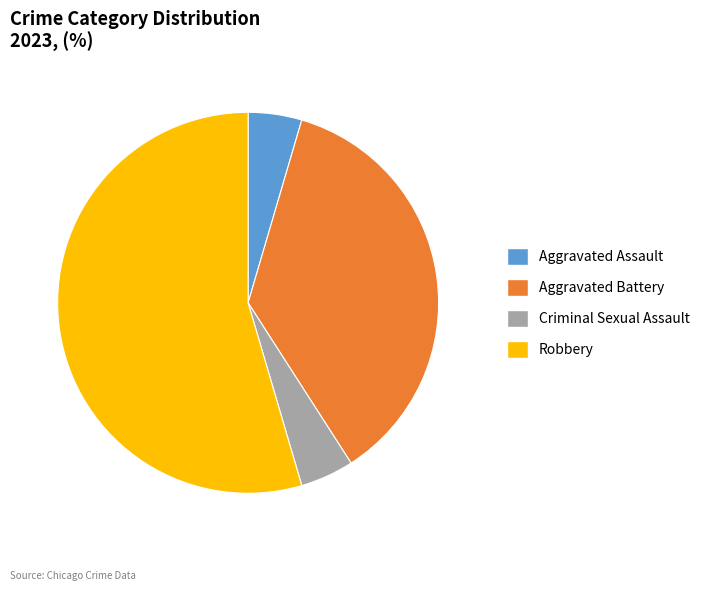

Do Robbery and Criminal Sexual Assault together represent more than half of the pie?

Yes